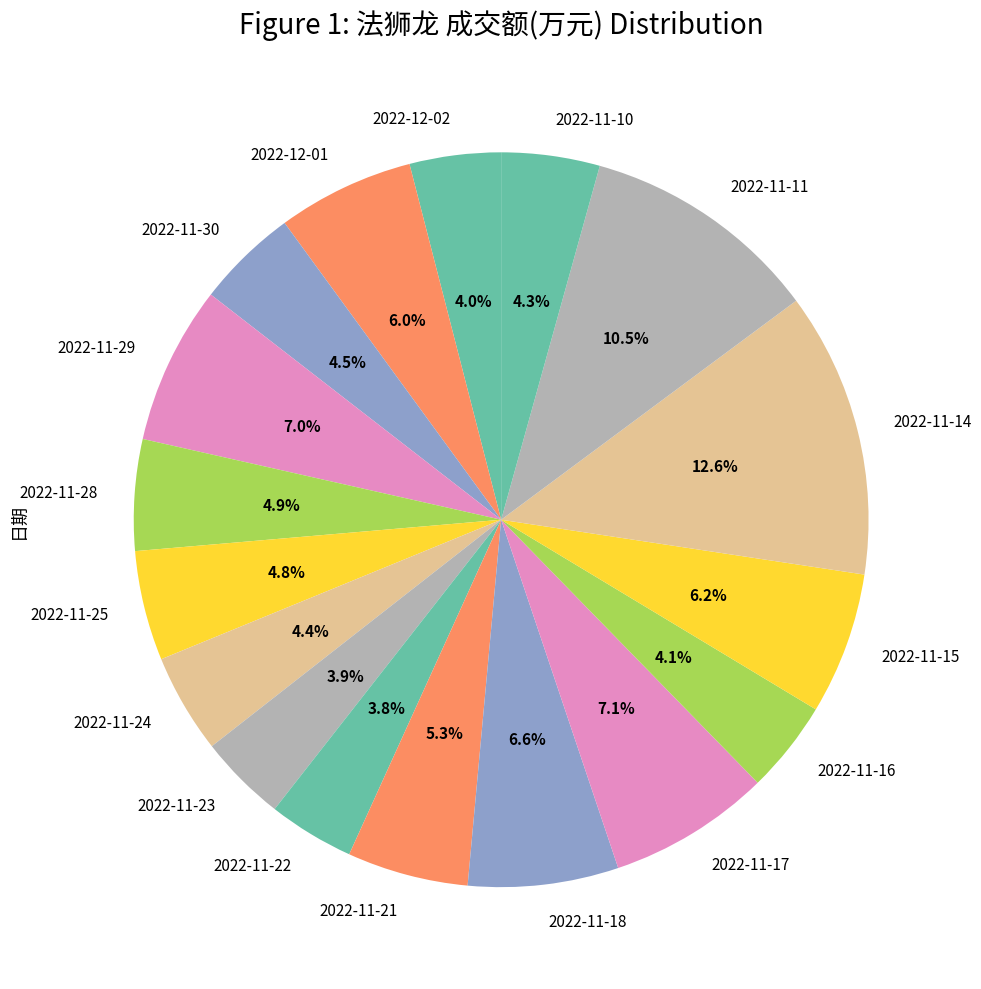

Approximately how many times larger is the value at 2022-11-17 compared to 2022-12-01?

1.2